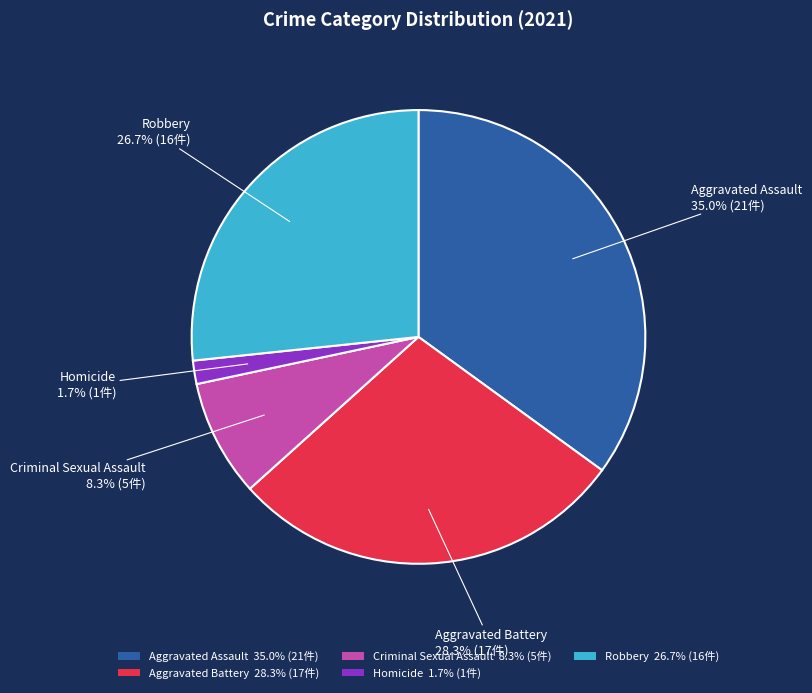

The Homicide slice represents 2% of the pie. True or false?

True